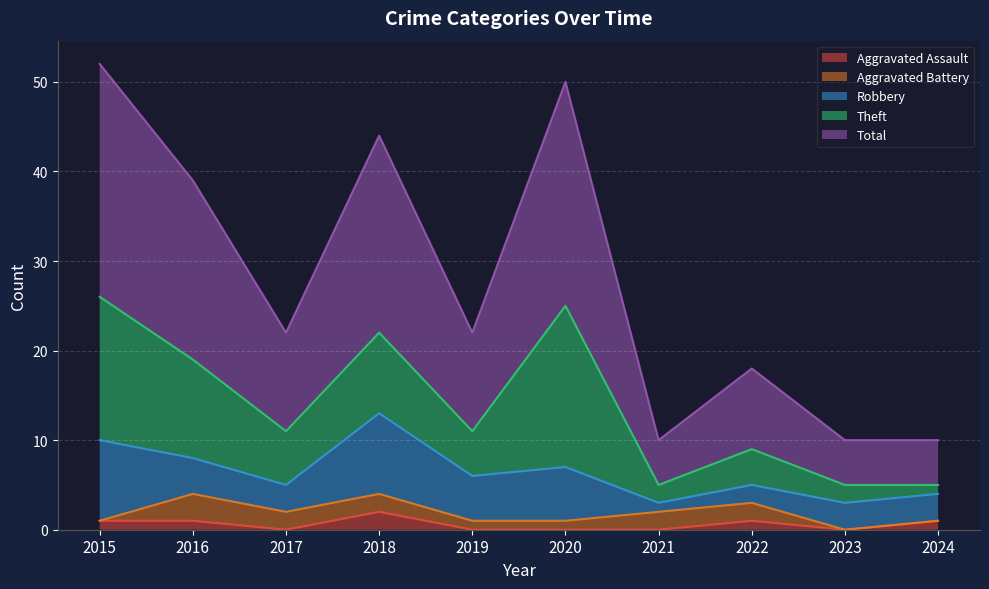

True or false: Theft and Aggravated Assault intersect in this chart.

False